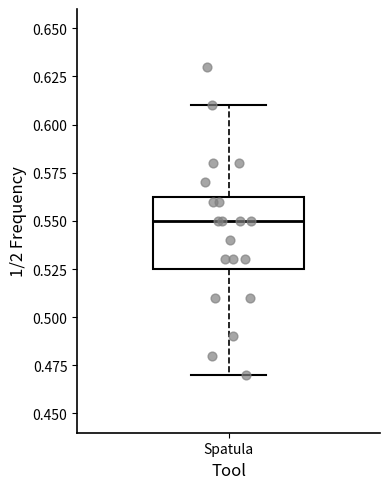

Transcribe this box plot: give where the median line is, the range the box spans, and where the two whiskers end, as read against the y-axis. The values are not printed on the chart, so give them approximately, as read against the axis.

median 0.550, box 0.525 to 0.565, whiskers 0.470 to 0.610